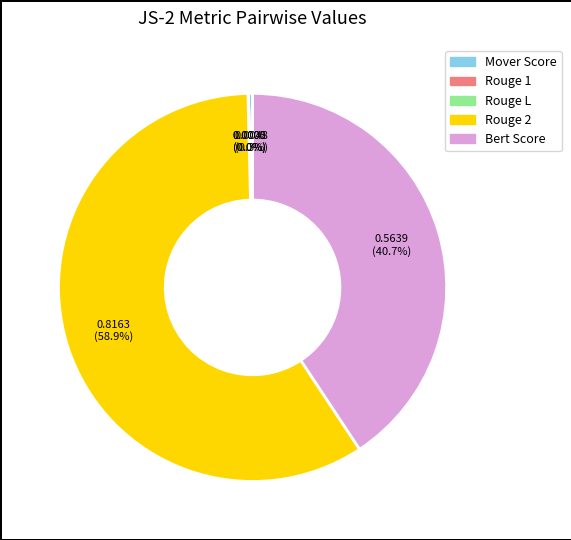

How much of the chart is everything except Mover Score?

99.7%